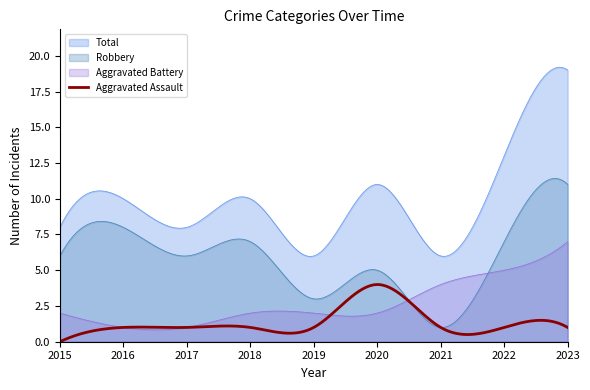

Does the chart display data point markers on the line(s)?

No